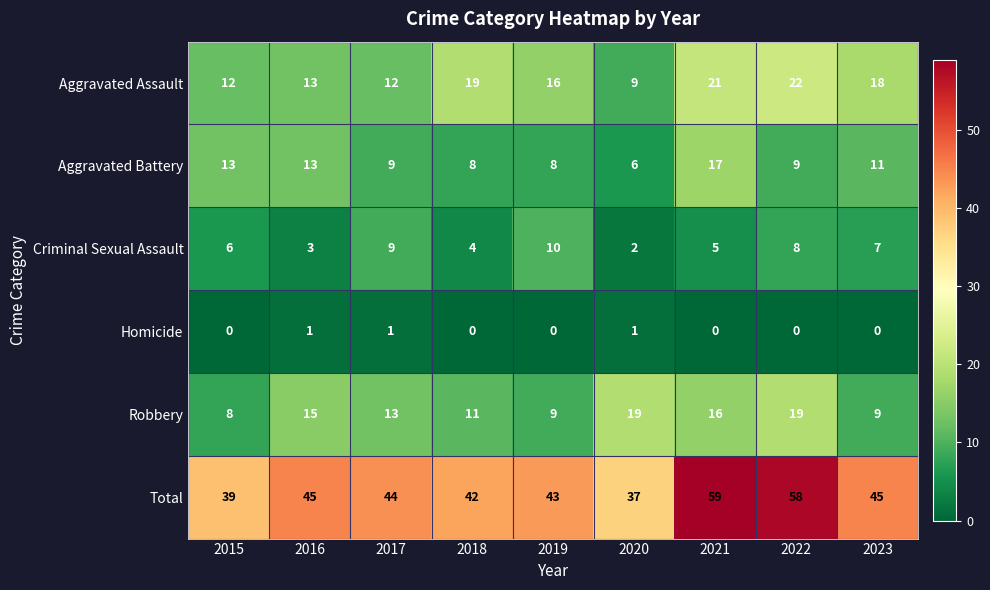

Which series has the largest range (max minus min)?

Total